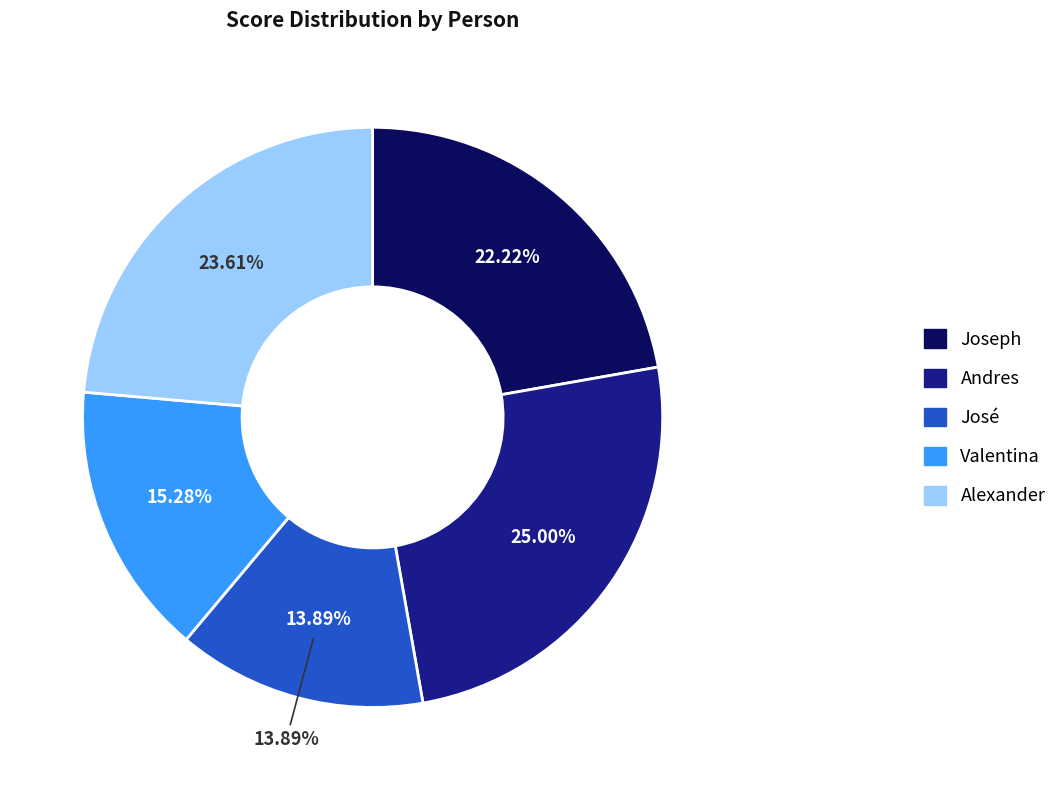

To the nearest percent, what portion does José represent?

14%